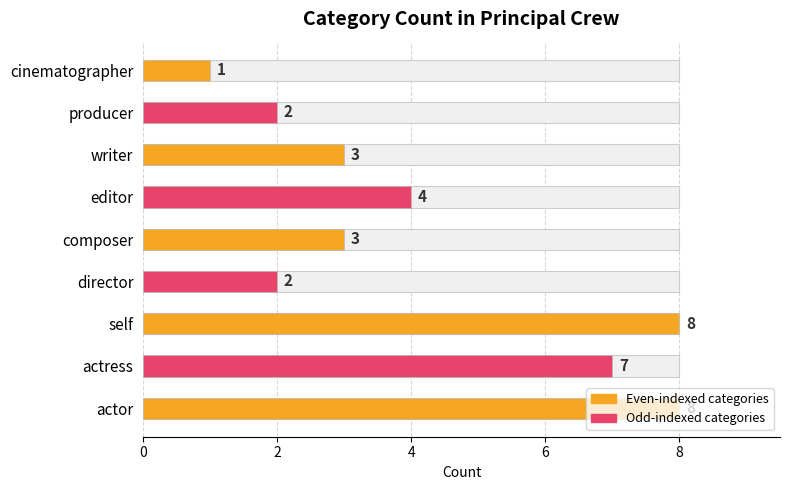

Count the number of data series in this chart.

1